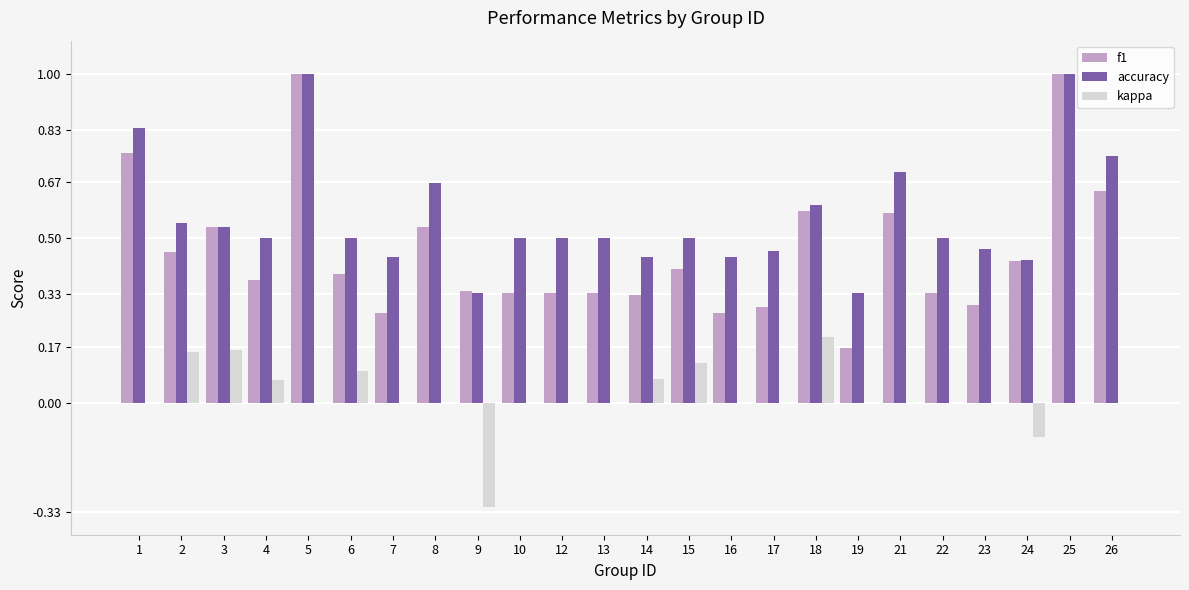

What are all the series names shown in the legend?

f1, accuracy, kappa